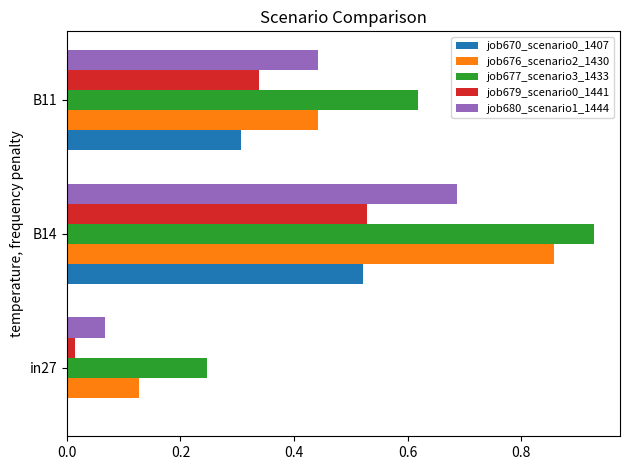

Is the value of job670_scenario0_1407 at B14 greater than the value of job680_scenario1_1444 at B14?

No